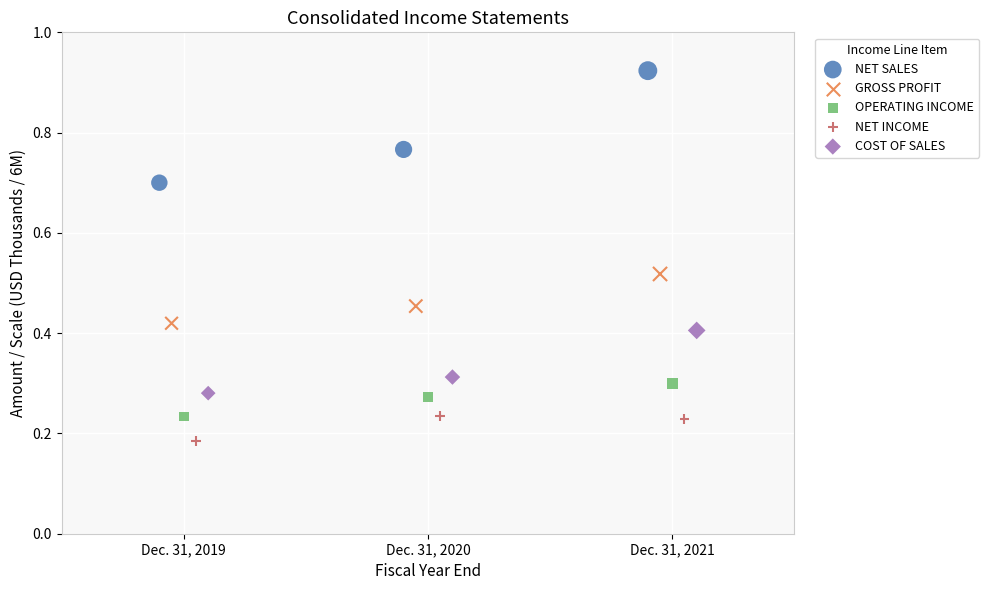

What are all the series names shown in the legend?

NET SALES, GROSS PROFIT, OPERATING INCOME, NET INCOME, COST OF SALES